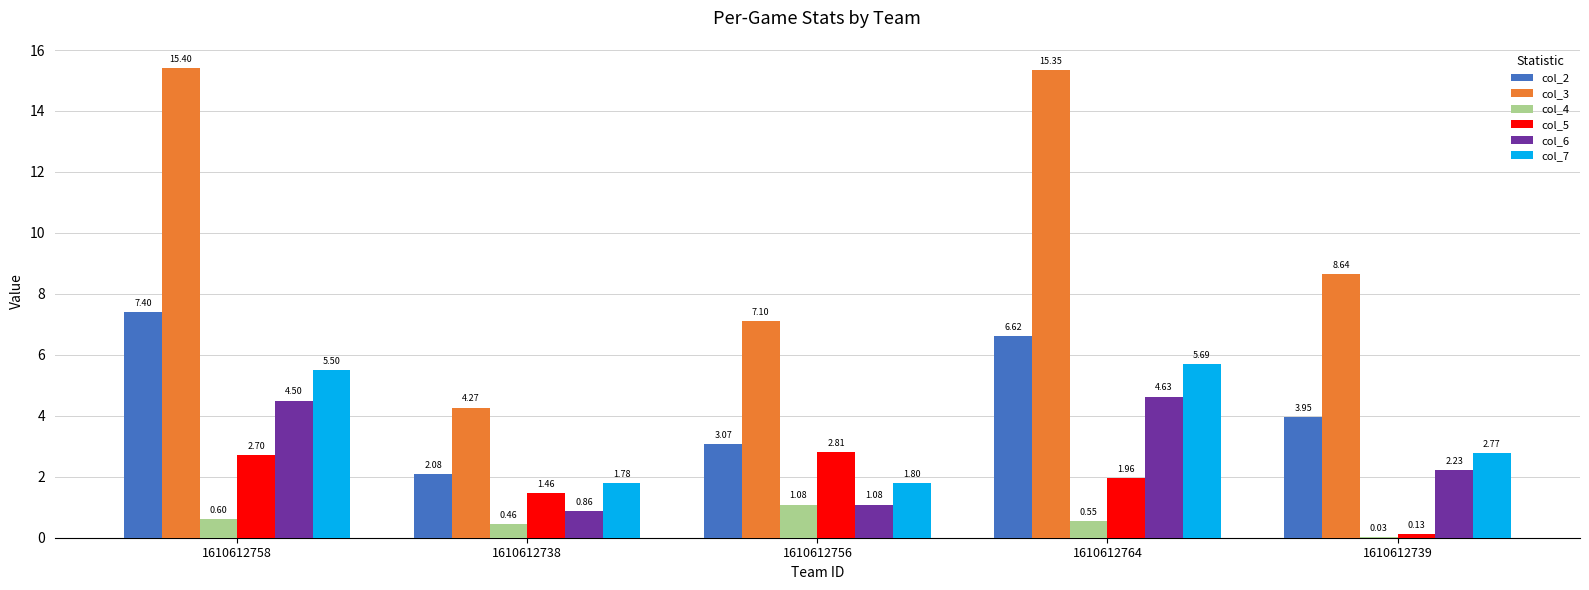

Between 1610612738 and 1610612756, which series saw the biggest shift?

col_3